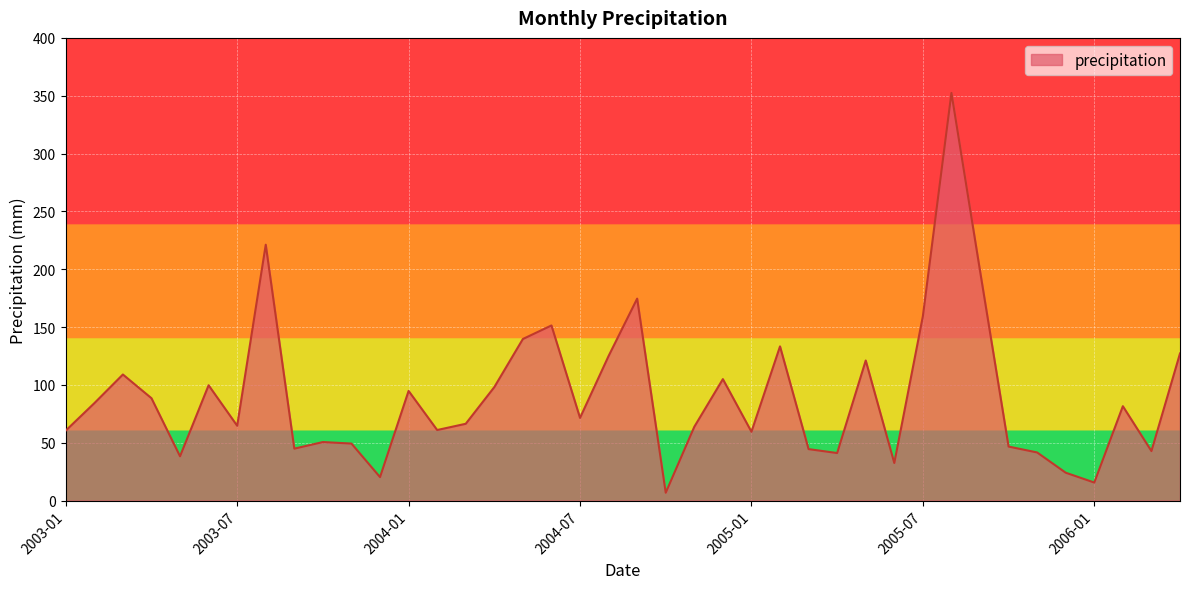

What is the maximum value shown in the chart?

352.4